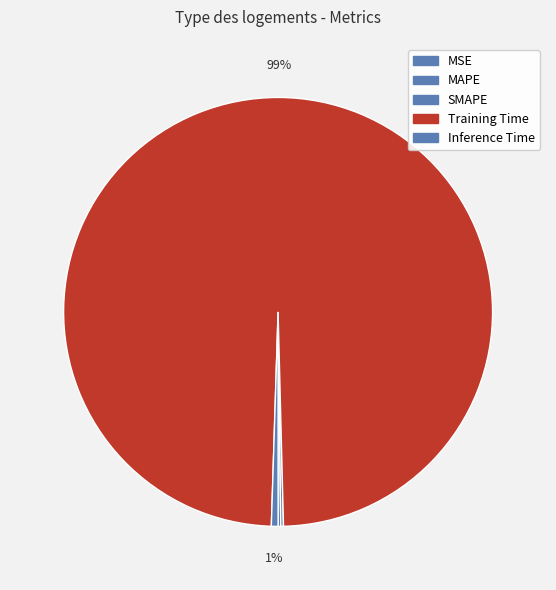

To the nearest percent, what is the combined percentage of MAPE and Inference Time?

1%